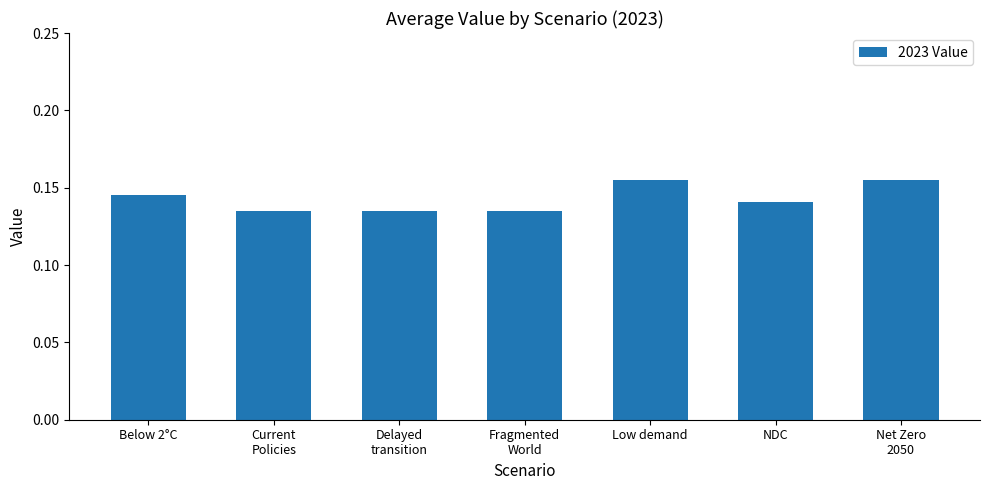

What is the label of the 5th bar from the left?

Low demand